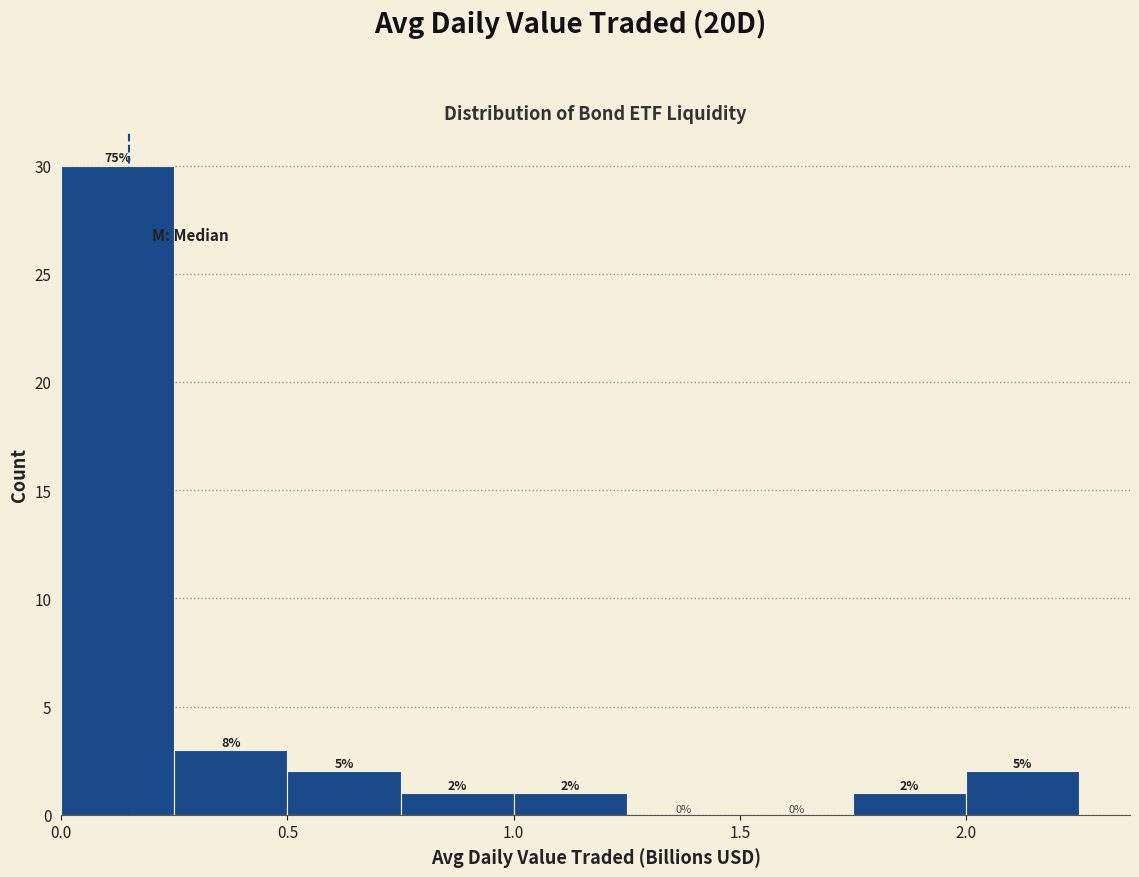

Over which range of the x-axis is the bar tallest?

0.00 to 0.25